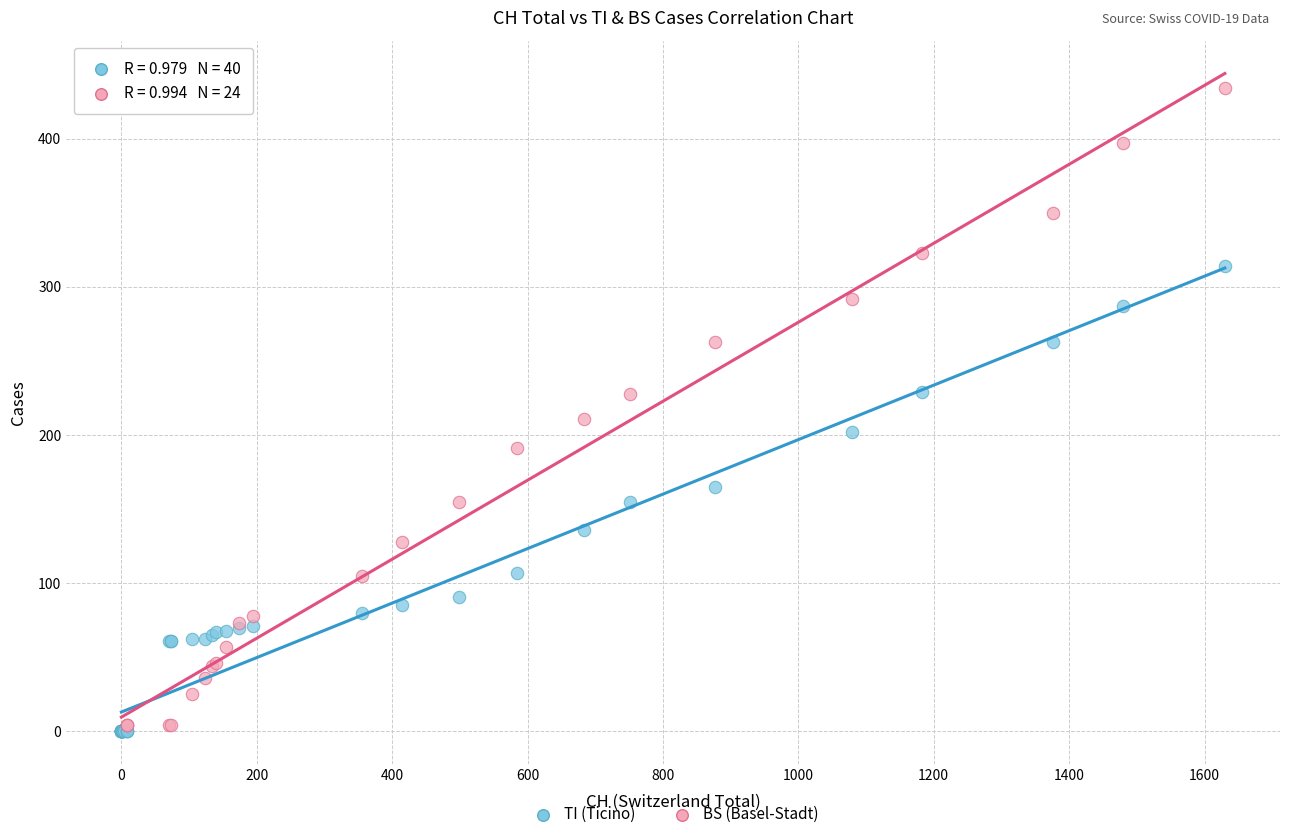

Which series has the largest Y range (max minus min)?

BS (Basel-Stadt)